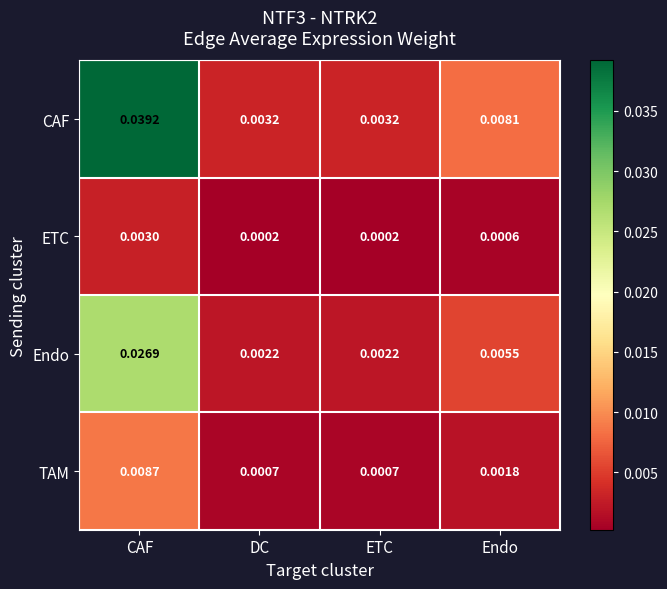

Which category has the highest value across all series?

CAF